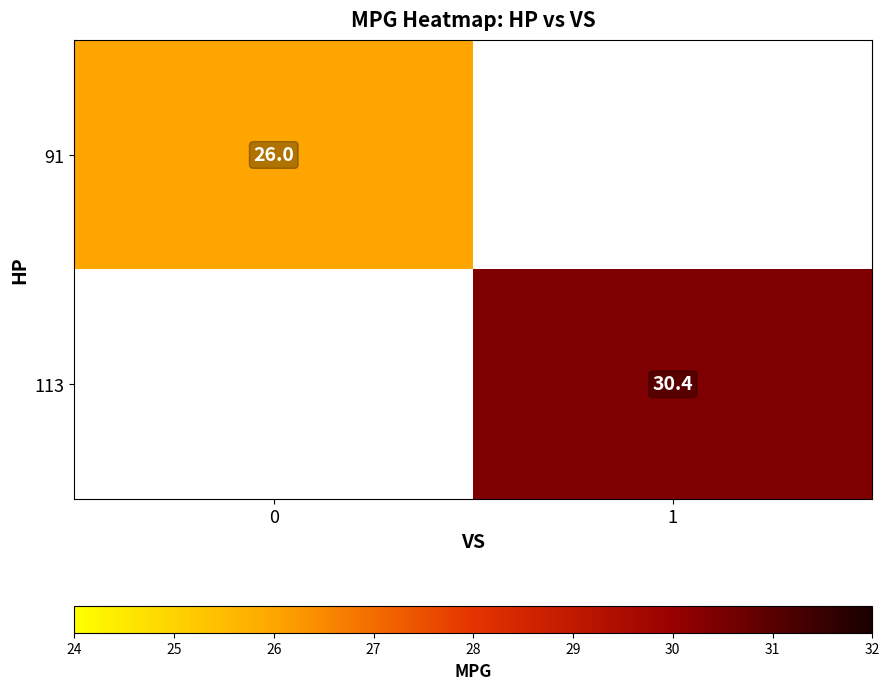

The value of 113 at 1 is 51.5. True or false?

False